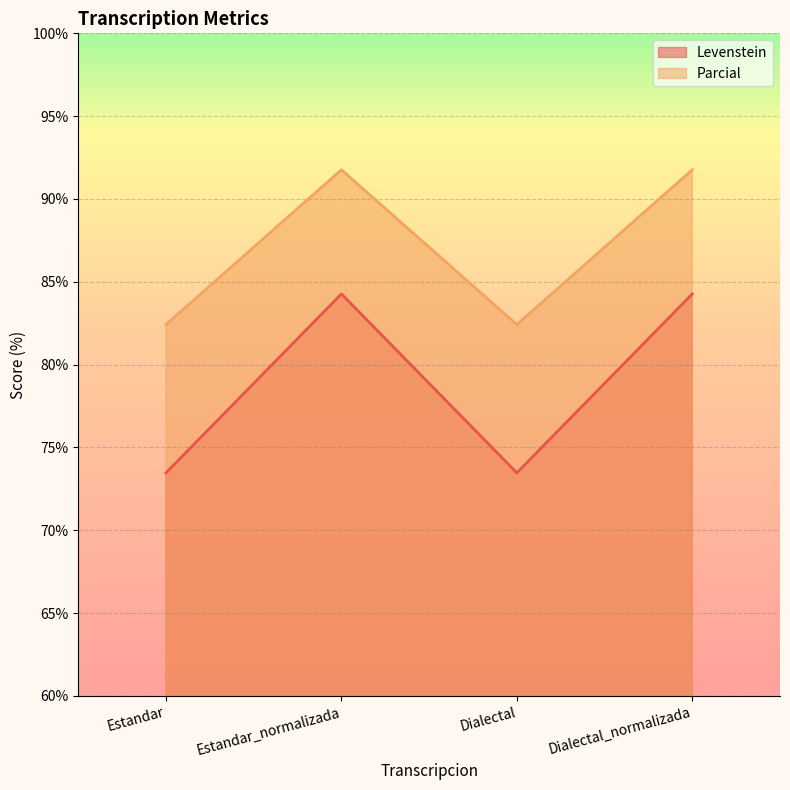

Read the Parcial value at Dialectal_normalizada.

91.8